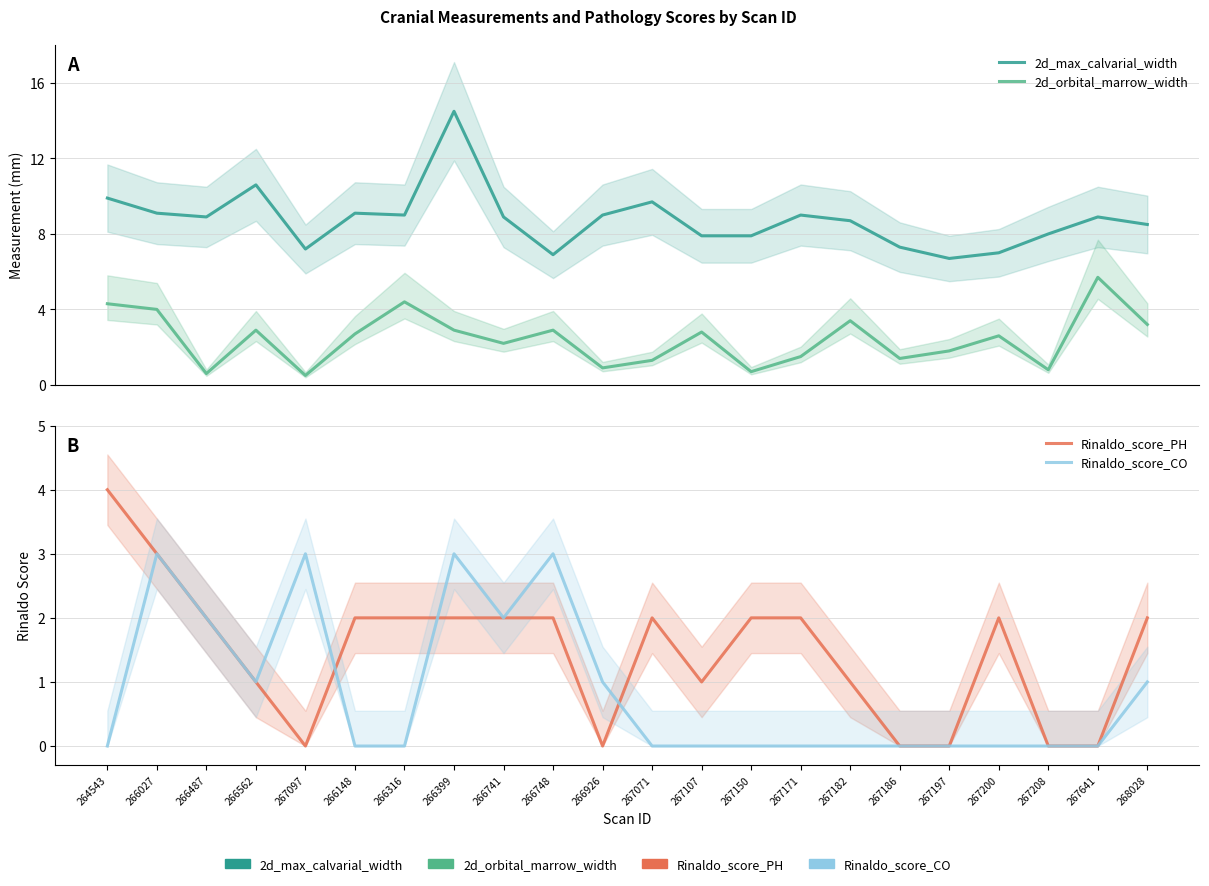

What is the difference between the maximum and second lowest values in the Rinaldo_score_PH series?

4.0